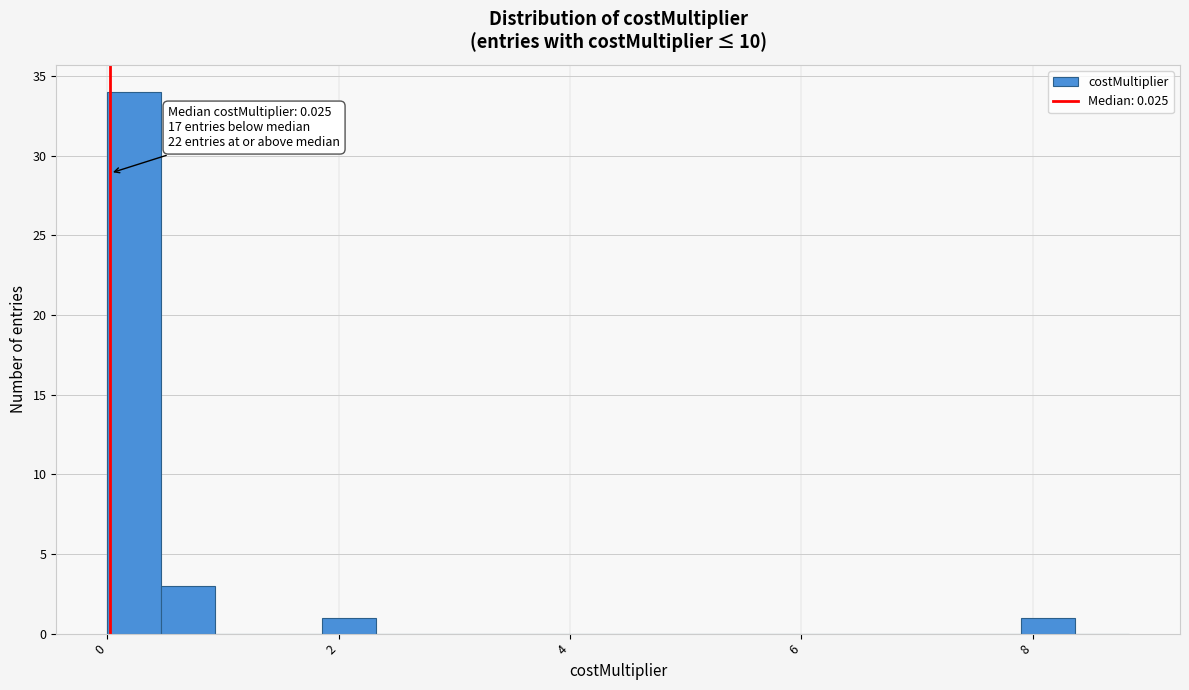

Around what value on the x-axis is the tallest bar? Give the approximate position of its centre, as read against the axis.

0.2